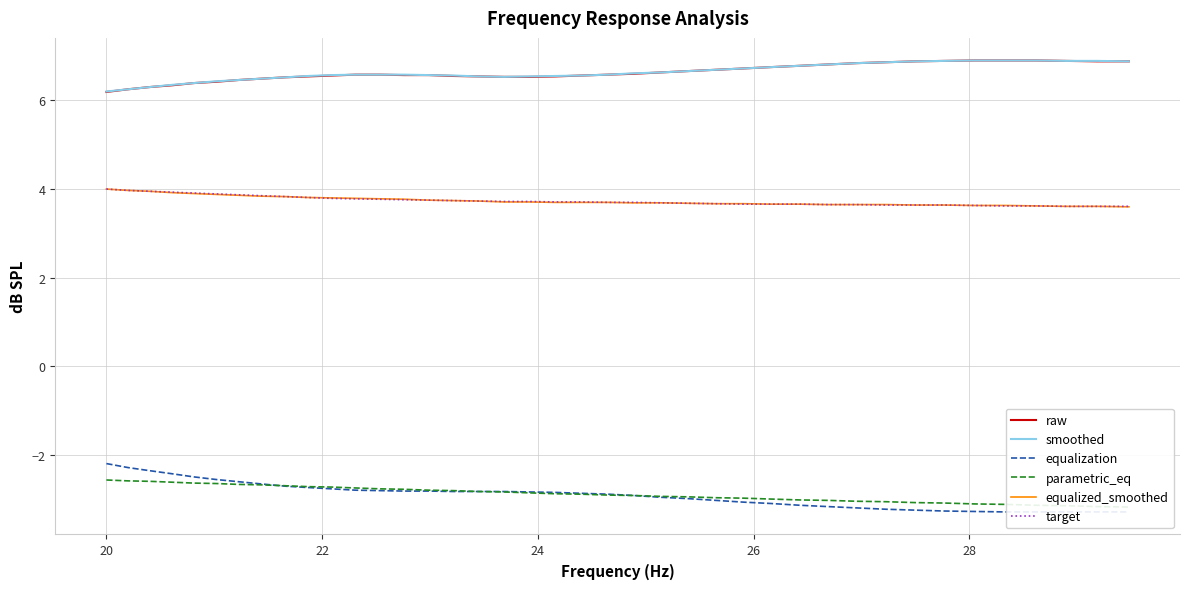

What are all the series names shown in the legend?

raw, smoothed, equalization, parametric_eq, equalized_smoothed, target